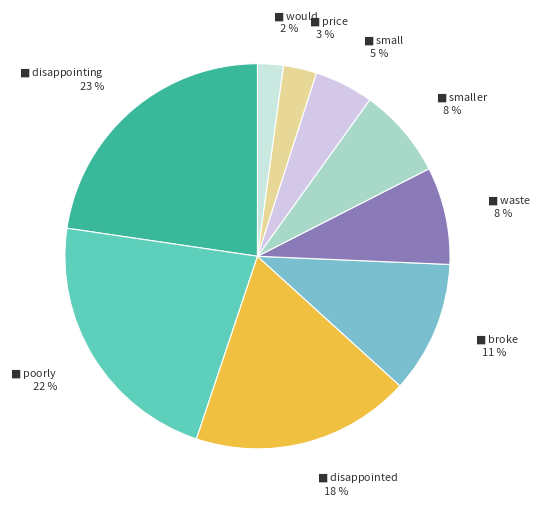

How many slices are in this pie chart?

9